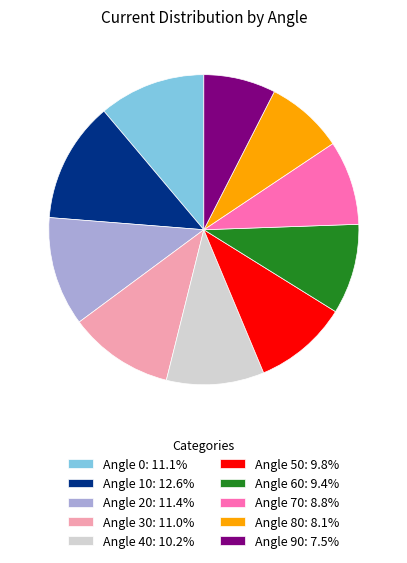

Is Angle 20: 11.4% the majority of the pie?

No